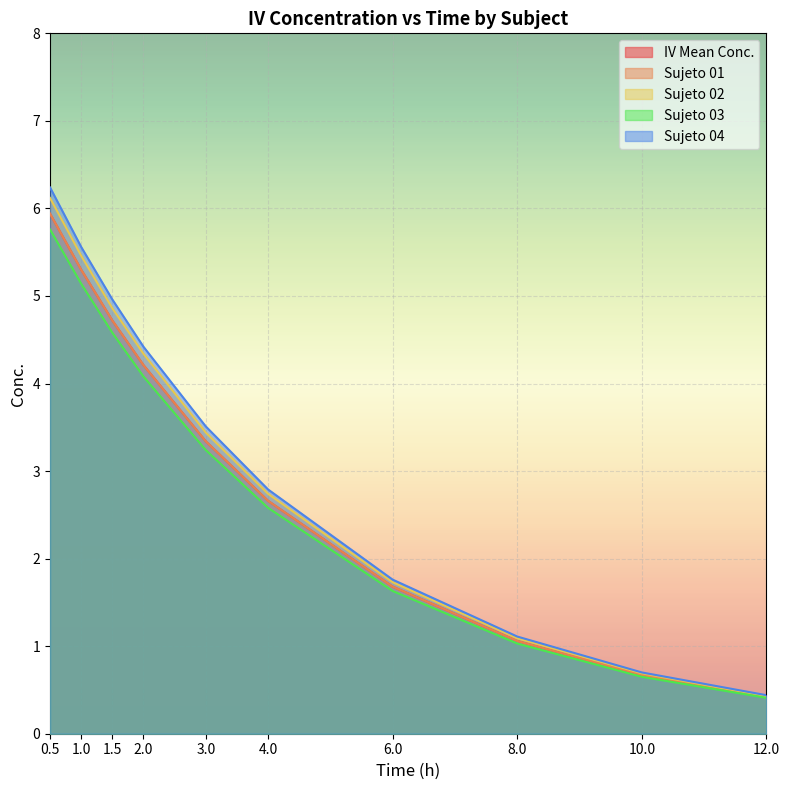

True or false: Sujeto 04 and Sujeto 01 intersect in this chart.

False